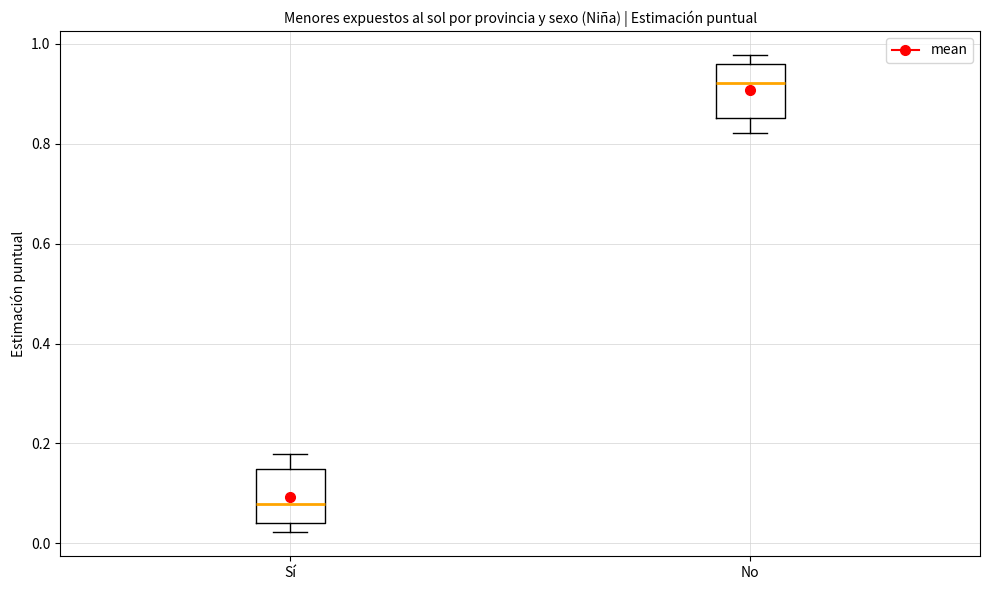

Where does the upper whisker of the box for Sí end on the y-axis? The values are not printed on the chart, so give them approximately, as read against the axis.

0.18